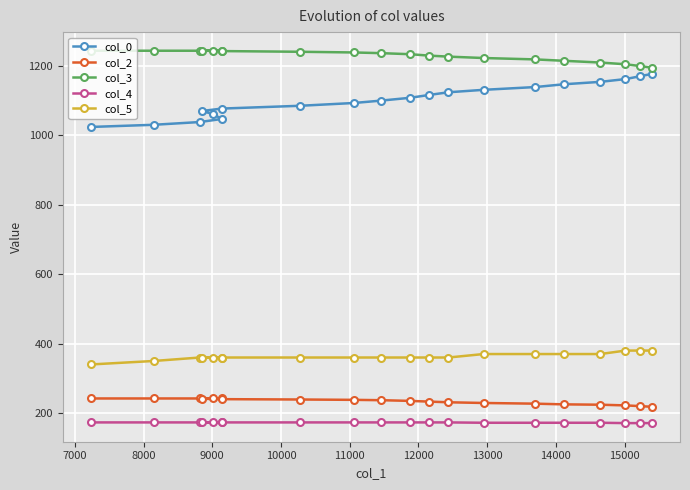

Reading right to left, extract all data points from this chart.

col_0: 1177.3	1170.3	1162.3	1154.3	1147.4	1139.3	1131.3	1124.3	1116.4	1108.3	1100.3	1093.4	1085.3	1077.3	1070.4	1061.4	1047.4	1038.5	1030.6	1024.4
col_2: 218.0	220.0	222.0	224.0	225.0	227.0	229.0	231.0	233.0	235.0	237.0	238.0	239.0	240.0	241.0	242.0	242.0	242.0	242.0	242.0
col_3: 1195.0	1200.0	1205.0	1210.0	1215.0	1219.0	1223.0	1227.0	1230.0	1234.0	1237.0	1239.0	1241.0	1243.0	1244.0	1244.0	1244.0	1244.0	1244.0	1244.0
col_4: 171.0	171.0	171.0	172.0	172.0	172.0	172.0	173.0	173.0	173.0	173.0	173.0	173.0	173.0	173.0	173.0	173.0	173.0	173.0	173.0
col_5: 380.0	380.0	380.0	370.0	370.0	370.0	370.0	360.0	360.0	360.0	360.0	360.0	360.0	360.0	360.0	360.0	360.0	360.0	350.0	340.0